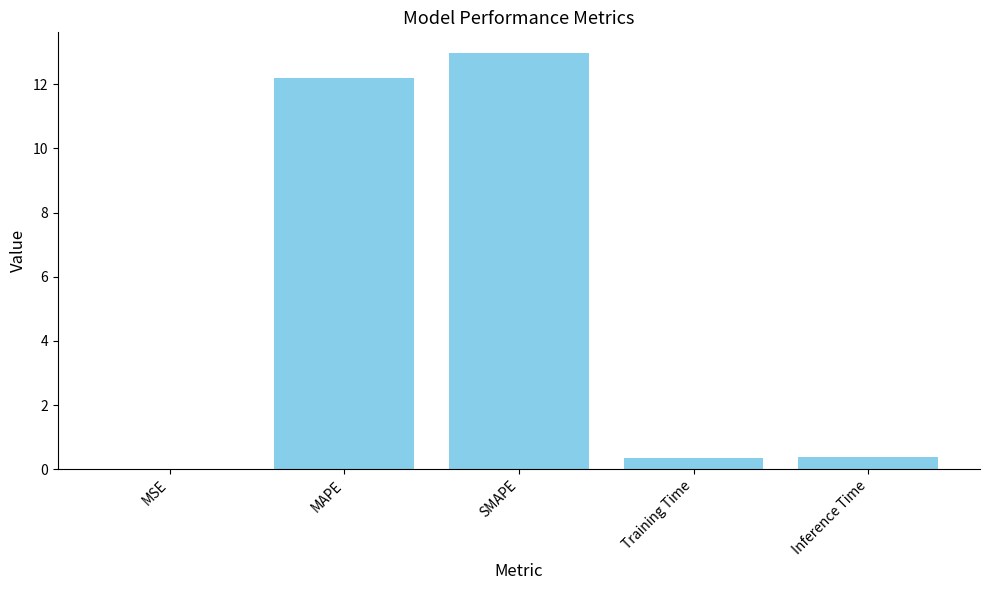

At which category does the chart reach its peak across all series?

SMAPE